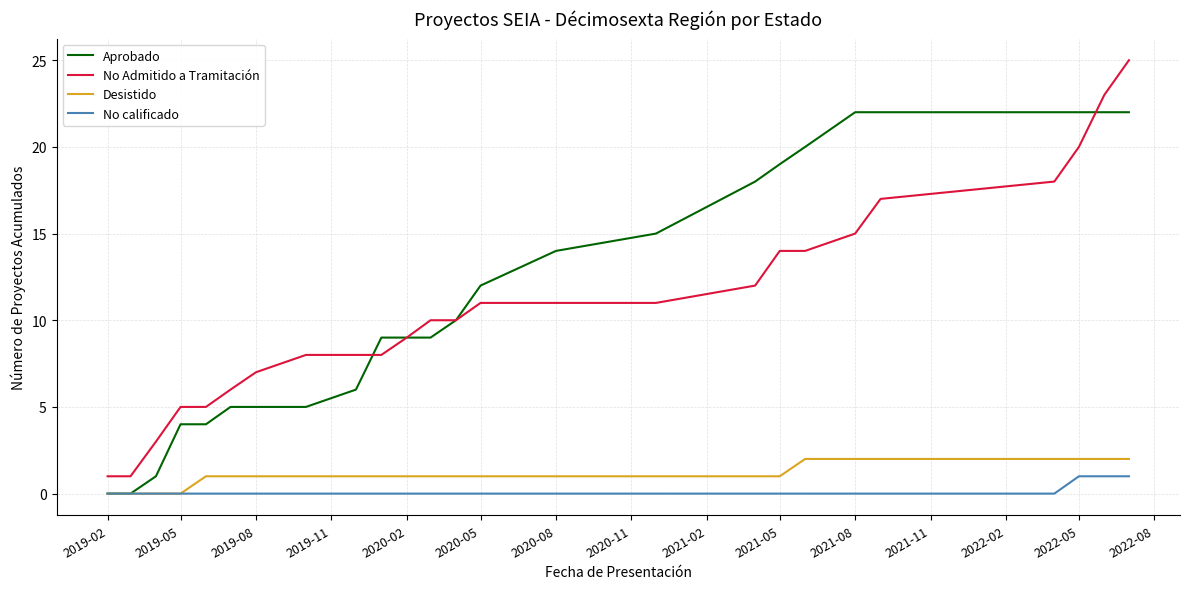

What is the greatest value displayed?

25